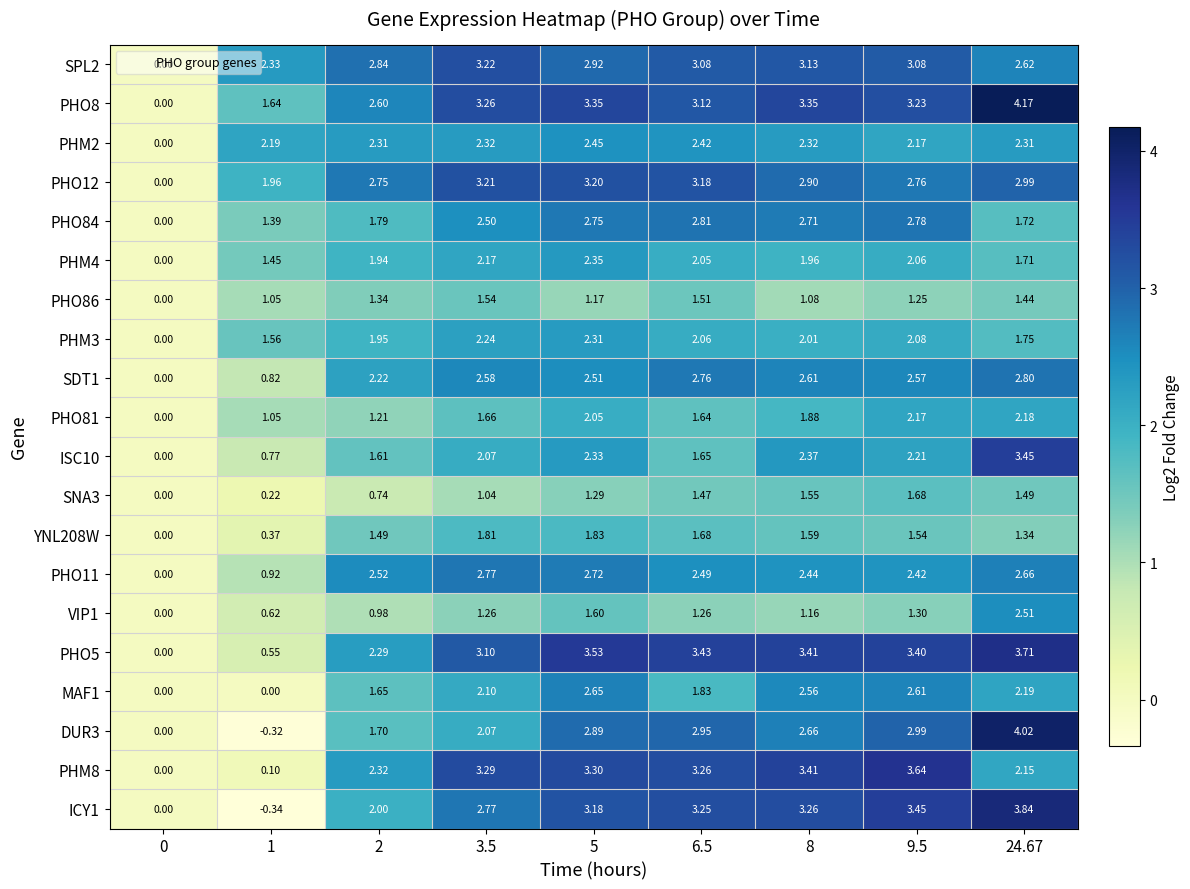

Rank the series at 6.5 from lowest to highest value.

VIP1, SNA3, PHO86, PHO81, ISC10, YNL208W, MAF1, PHM4, PHM3, PHM2, PHO11, SDT1, PHO84, DUR3, SPL2, PHO8, PHO12, ICY1, PHM8, PHO5